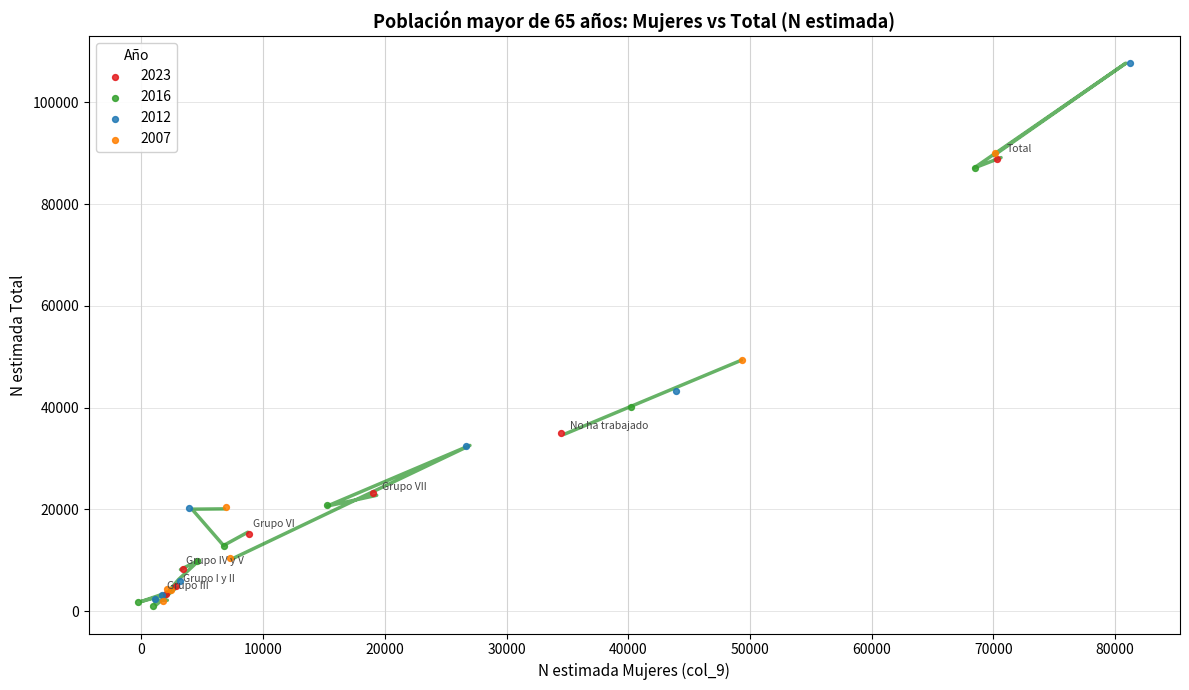

Which series reaches the maximum Y coordinate?

2012